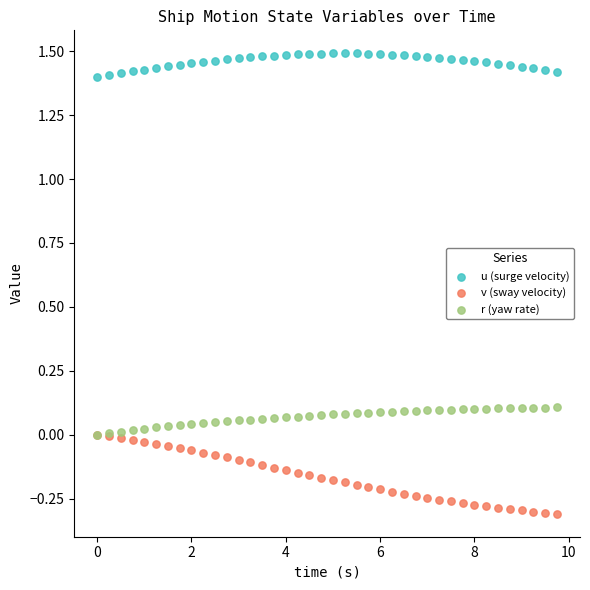

What are all the series names shown in the legend?

u (surge velocity), v (sway velocity), r (yaw rate)